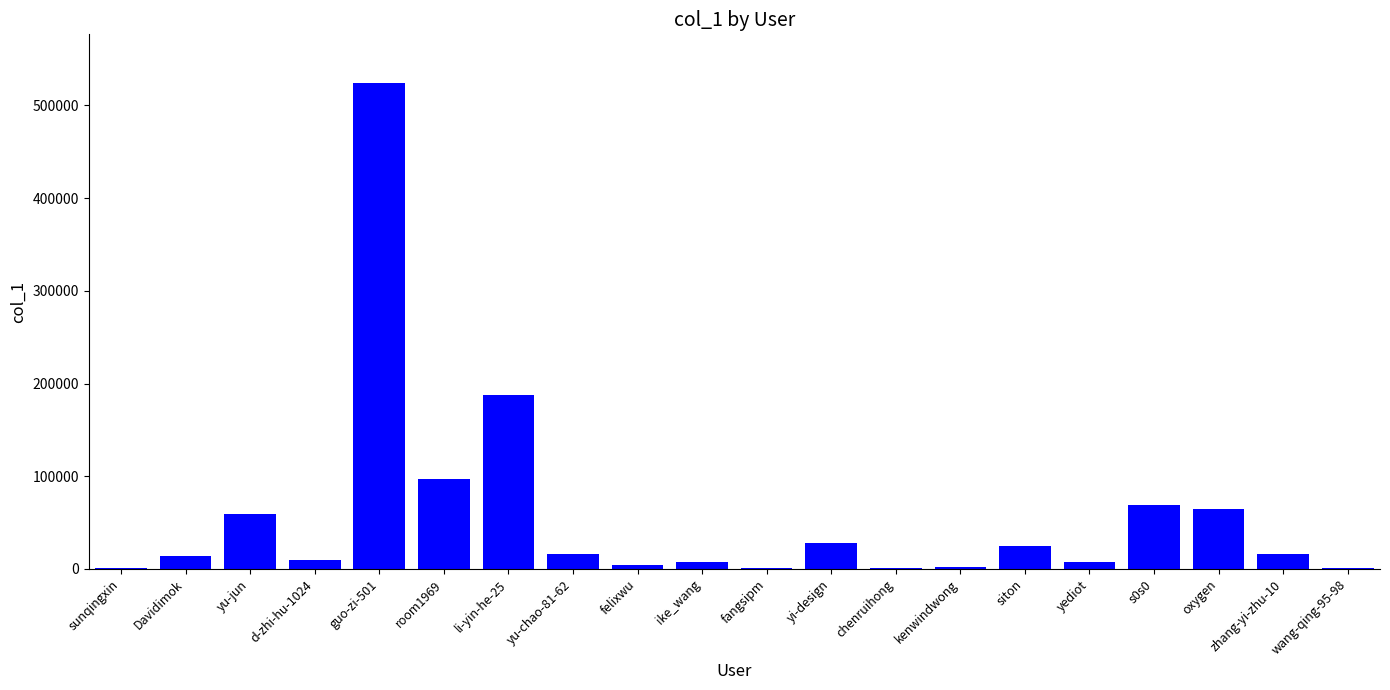

What is the sum of the values at yi-design and zhang-yi-zhu-10?

43598